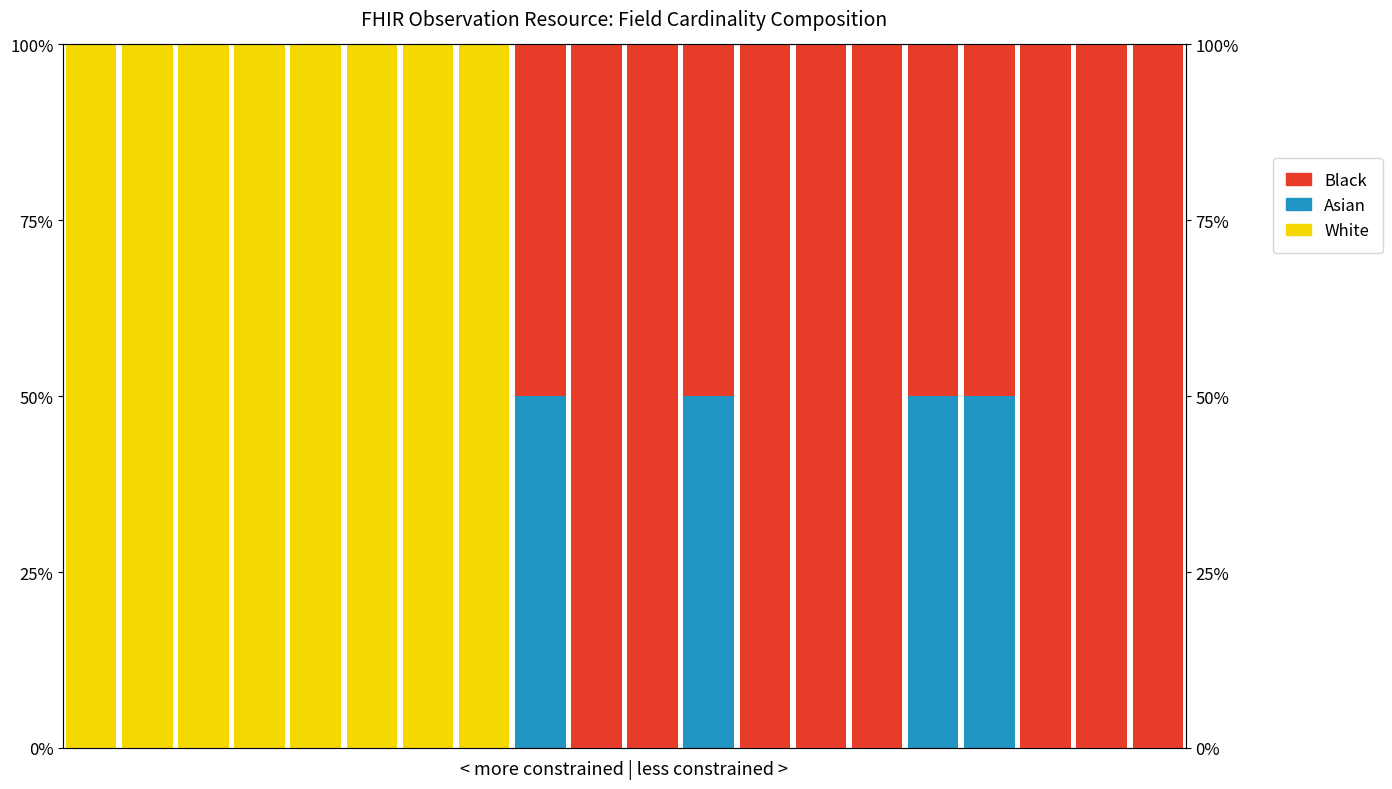

What is the difference between the maximum and minimum values in the White series?

100